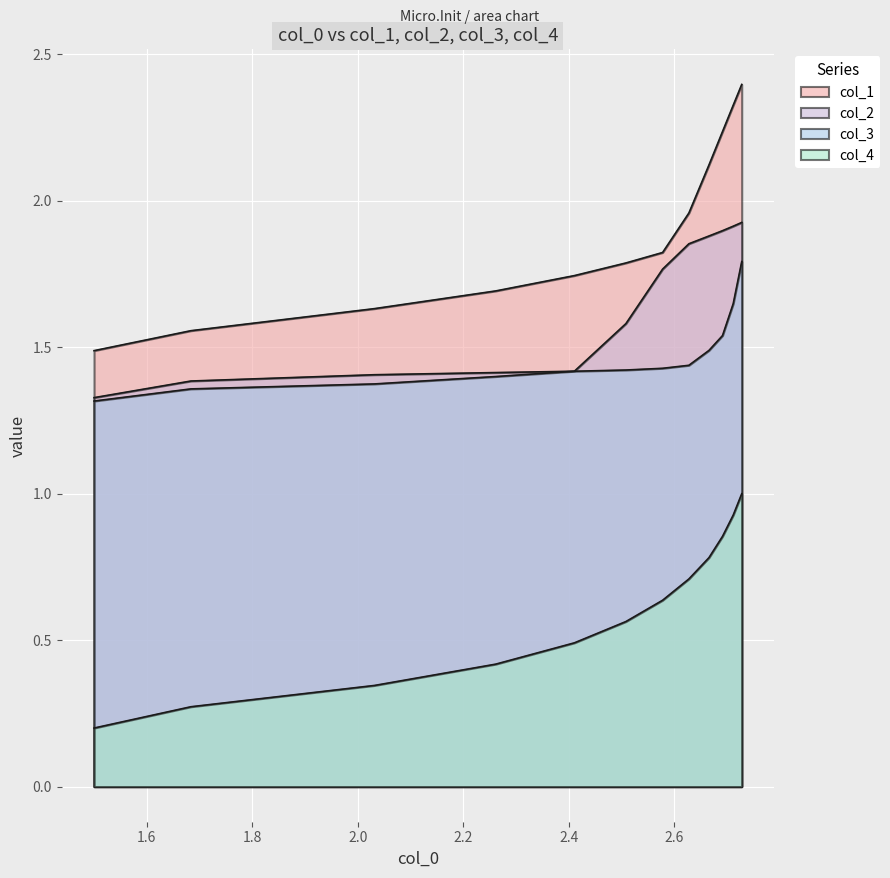

How many lines are shown in the chart?

4